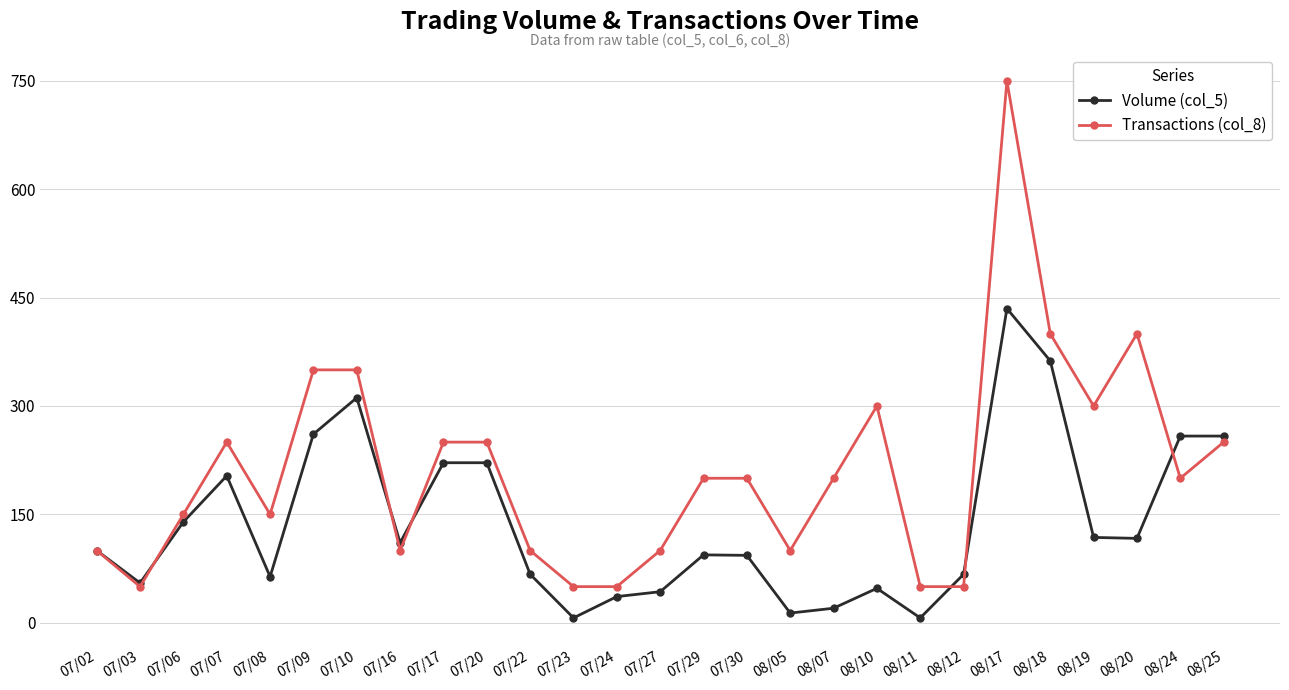

At which category is the sum across all series the highest?

08/17